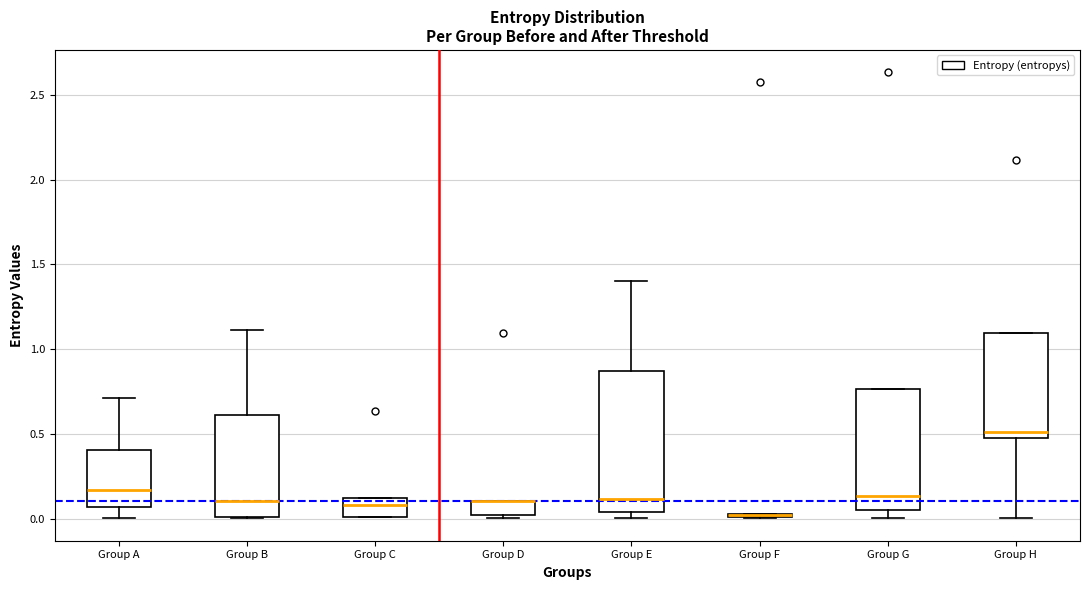

Which box is the tallest, from its lower edge to its upper edge?

Group E